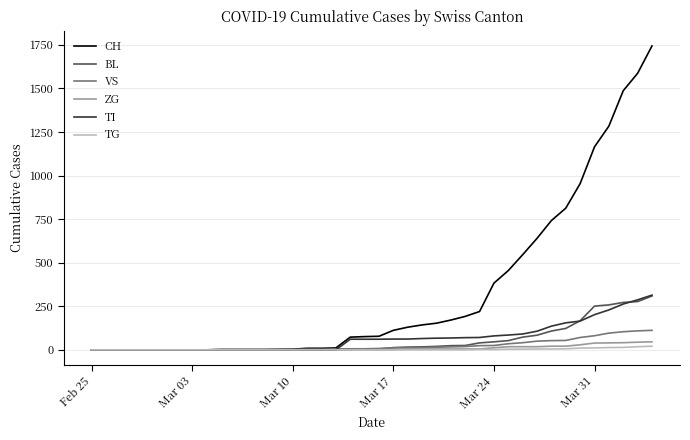

Which series has the largest range (max minus min)?

CH